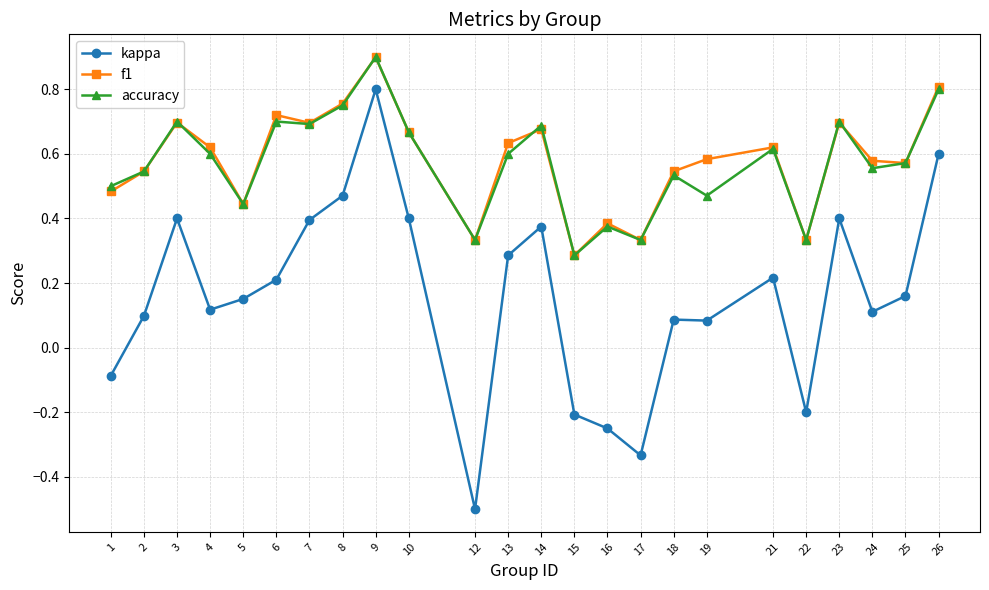

What is the greatest value displayed?

0.9